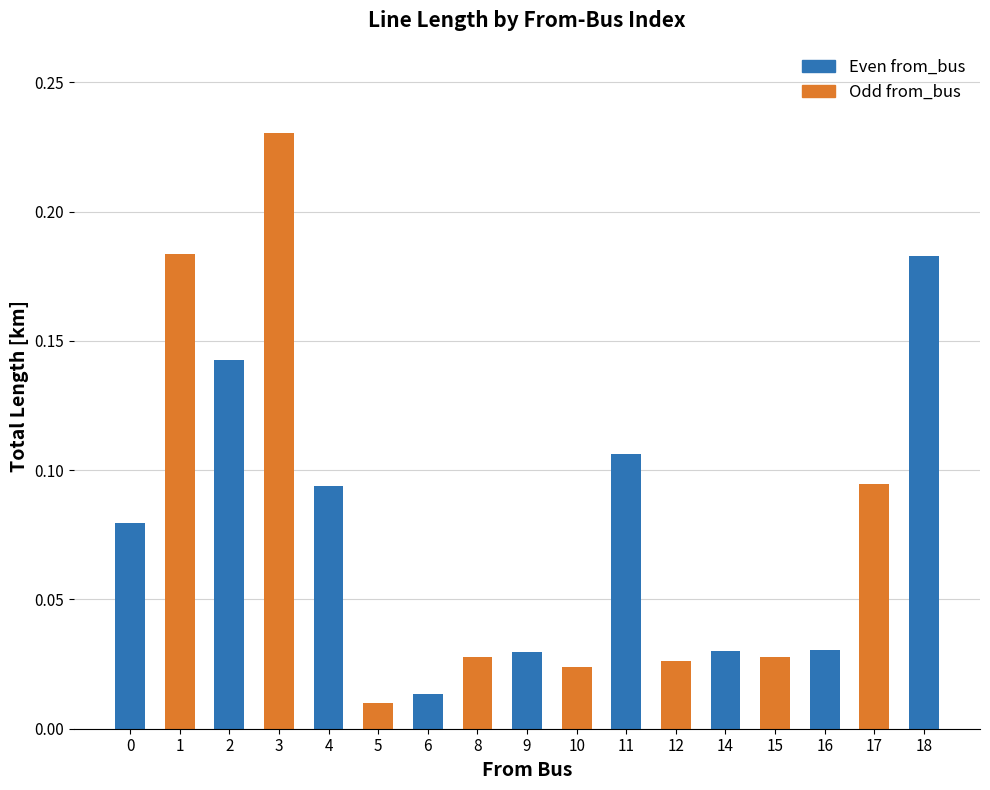

At which category does the chart reach its peak across all series?

3